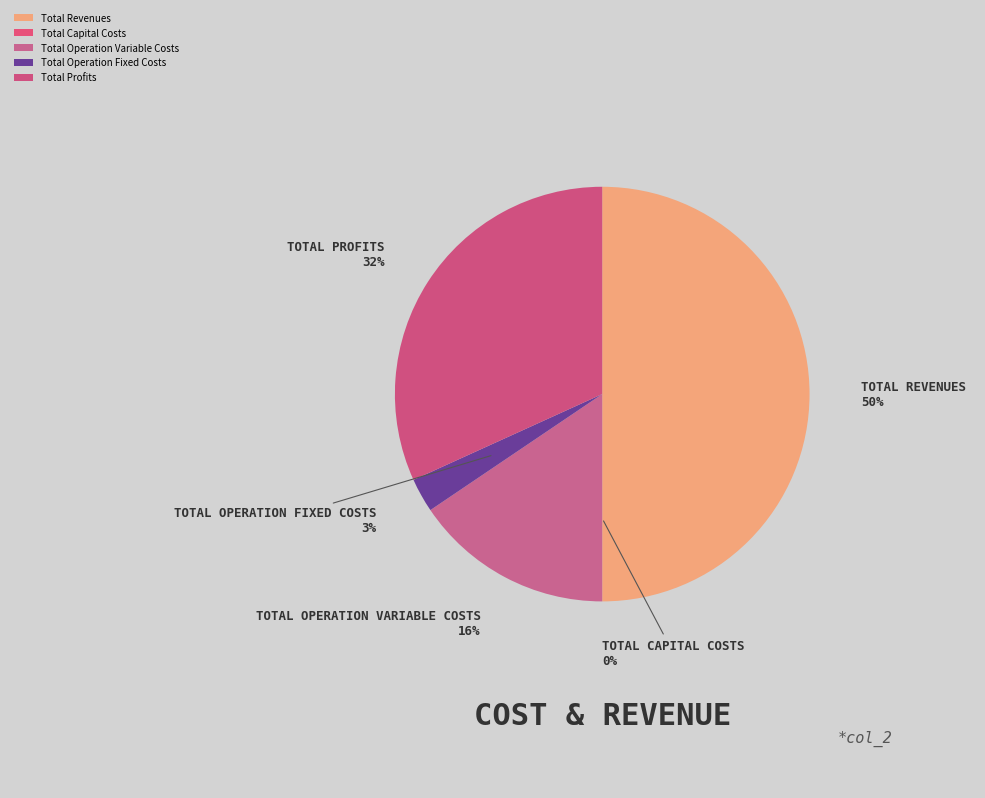

The Total Operation Fixed Costs slice represents 1% of the pie. True or false?

False